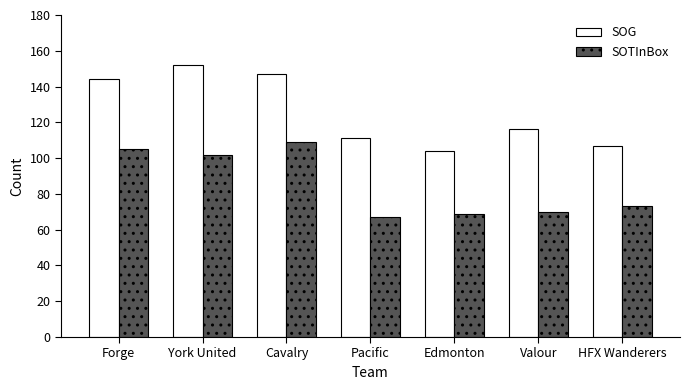

Are the bars grouped side by side (vs. stacked)?

Yes